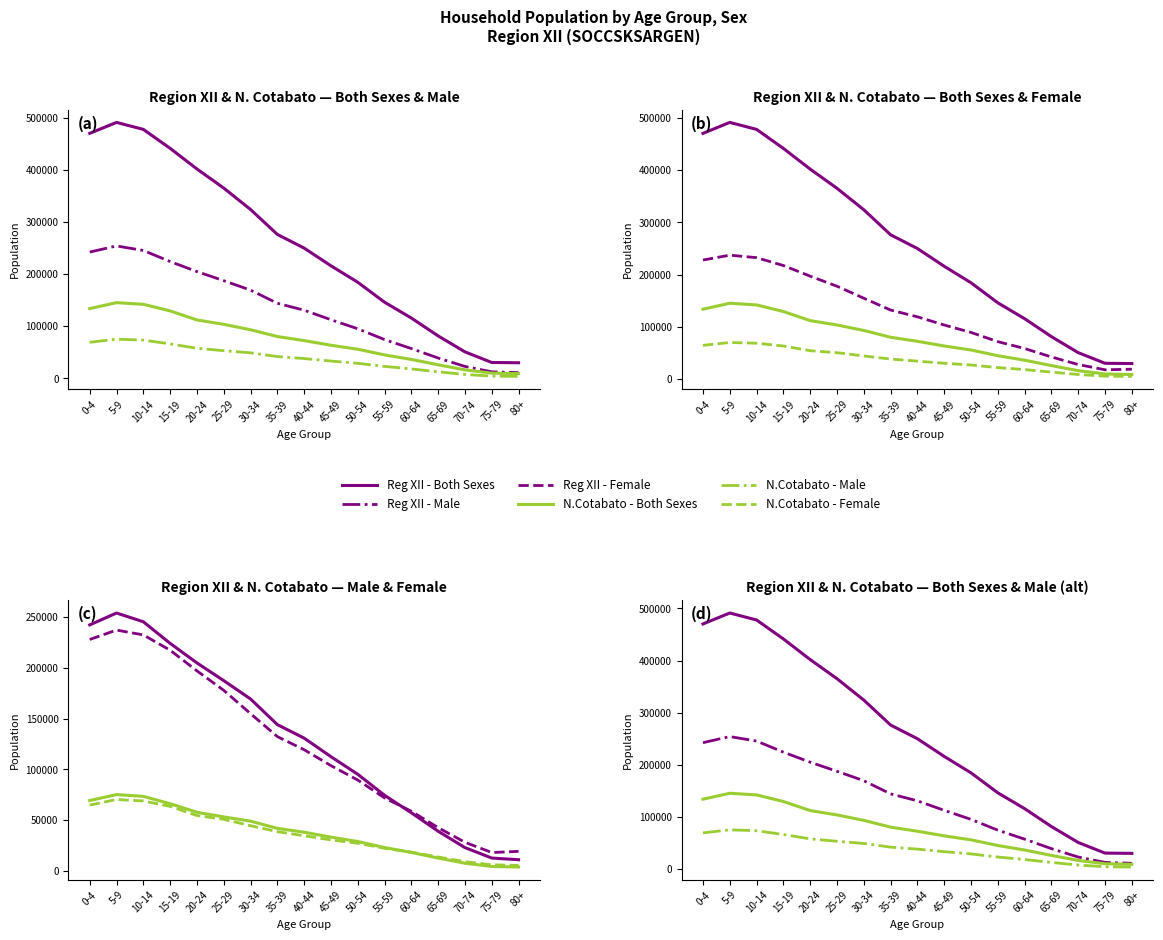

Reading left to right, extract all data points from this chart.

Reg XII - Both Sexes: 0-4=470229	5-9=491209	10-14=477818	15-19=441426	20-24=401821	25-29=365138	30-34=324069	35-39=276166	40-44=249897	45-49=215929	50-54=184358	55-59=146025	60-64=115625	65-69=81282	70-74=50680	75-79=30309	80+=29792
Reg XII - Male: 0-4=242299	5-9=254016	10-14=245381	15-19=224092	20-24=204828	25-29=187353	30-34=169260	35-39=143992	40-44=130658	45-49=112376	50-54=95022	55-59=74301	60-64=57061	65-69=38858	70-74=22719	75-79=12425	80+=10784
N.Cotabato - Both Sexes: 0-4=133770	5-9=145175	10-14=141983	15-19=129362	20-24=111947	25-29=103607	30-34=93164	35-39=80130	40-44=72339	45-49=63413	50-54=55740	55-59=44849	60-64=36238	65-69=25874	70-74=16176	75-79=9899	80+=8826
N.Cotabato - Male: 0-4=69113	5-9=75024	10-14=73264	15-19=66001	20-24=57587	25-29=52997	30-34=48829	35-39=41702	40-44=37919	45-49=33067	50-54=28740	55-59=22791	60-64=17956	65-69=12433	70-74=7324	75-79=4129	80+=3600
Reg XII - Female: 0-4=227930	5-9=237193	10-14=232437	15-19=217334	20-24=196993	25-29=177785	30-34=154809	35-39=132174	40-44=119239	45-49=103553	50-54=89336	55-59=71724	60-64=58564	65-69=42424	70-74=27961	75-79=17884	80+=19008
N.Cotabato - Female: 0-4=64657	5-9=70151	10-14=68719	15-19=63361	20-24=54360	25-29=50610	30-34=44335	35-39=38428	40-44=34420	45-49=30346	50-54=27000	55-59=22058	60-64=18282	65-69=13441	70-74=8852	75-79=5770	80+=5226